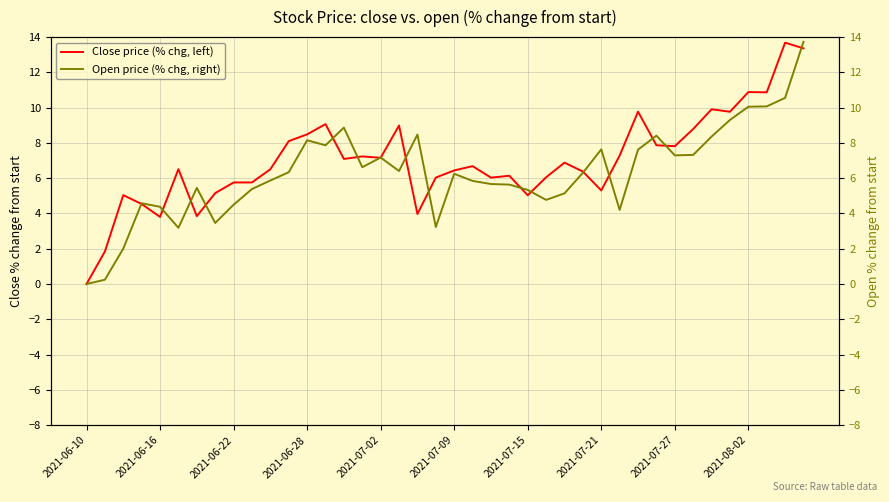

Reading right to left, list all the values displayed in this chart.

Close price (% chg, left): 13.4	13.7	10.9	10.9	9.8	9.9	8.8	7.8	7.9	9.8	7.3	5.3	6.4	6.9	6.1	5.0	6.1	6.0	6.7	6.4	6.0	4.0	9.0	7.2	7.2	7.1	9.1	8.5	8.1	6.5	5.8	5.8	5.2	3.8	6.5	3.8	4.5	5.0	1.8	0.0
Open price (% chg, right): 13.7	10.6	10.1	10.1	9.3	8.4	7.3	7.3	8.4	7.6	4.2	7.6	6.3	5.1	4.8	5.3	5.6	5.7	5.8	6.3	3.2	8.5	6.4	7.2	6.6	8.9	7.9	8.2	6.3	5.9	5.4	4.5	3.5	5.5	3.2	4.4	4.6	2.0	0.2	0.0